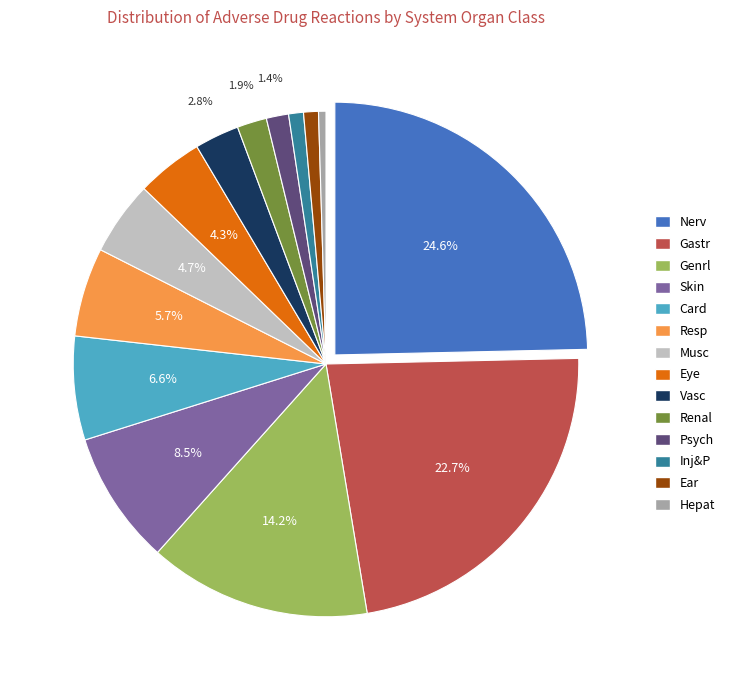

Which slice is the largest?

Nerv